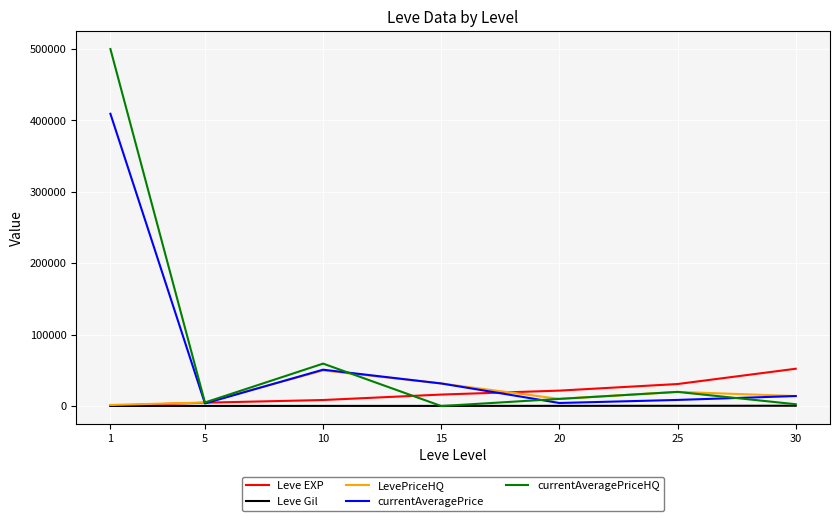

The value of LevePriceHQ at 10 is 89471.0. True or false?

False